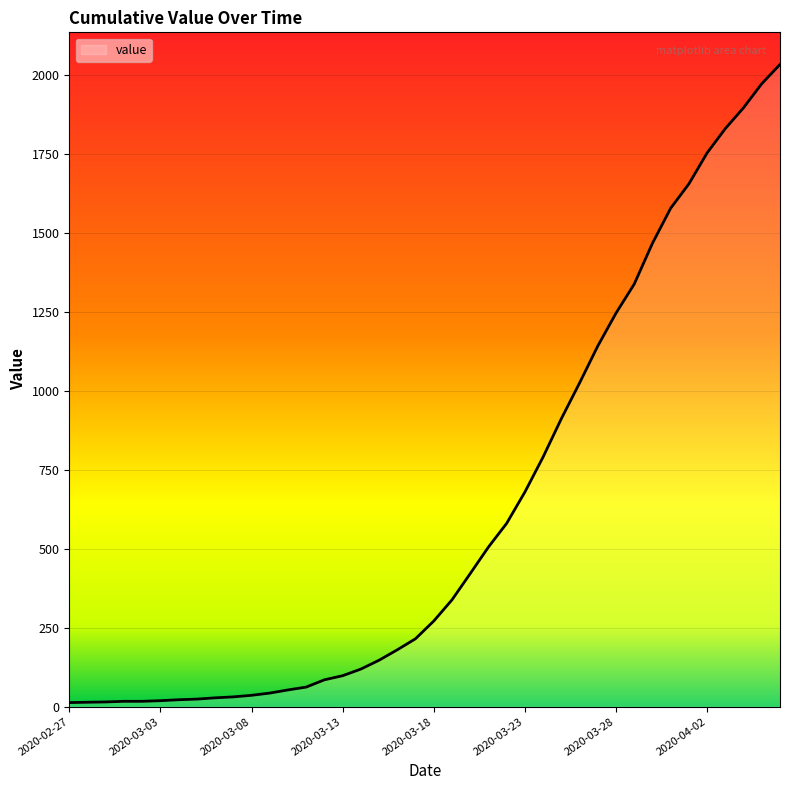

What is the maximum value shown in the chart?

2032